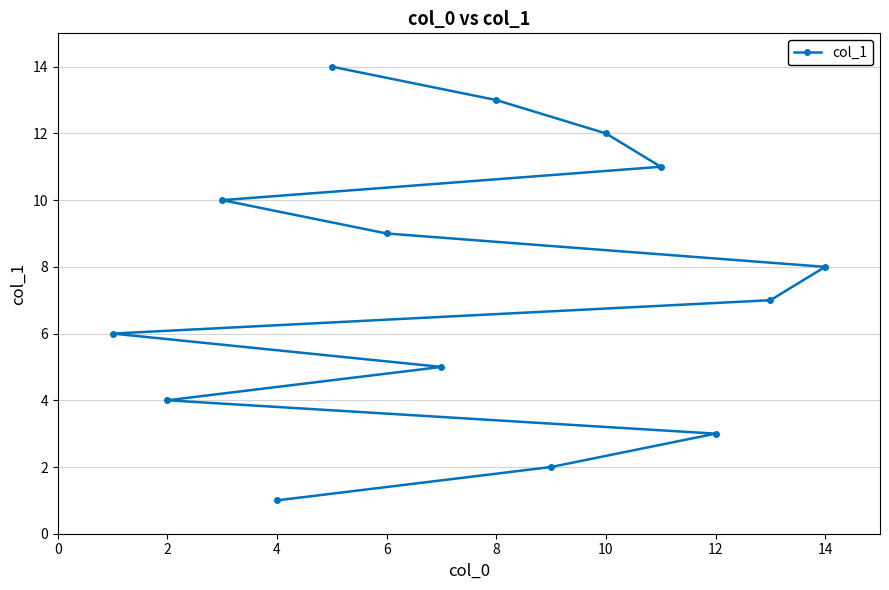

True or false: there are more than 1 points higher than both neighbors.

False